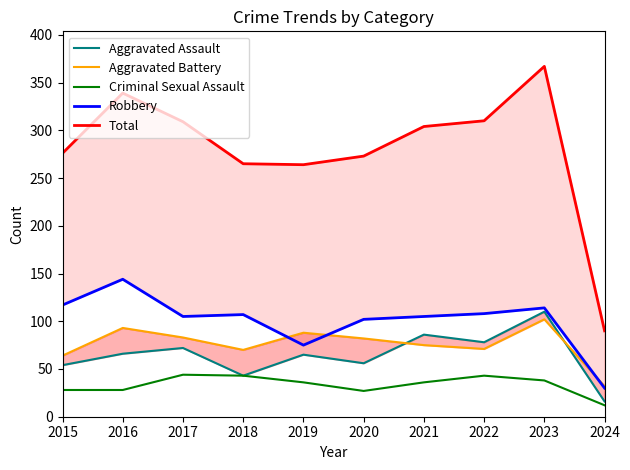

What is the minimum value shown in the chart?

12